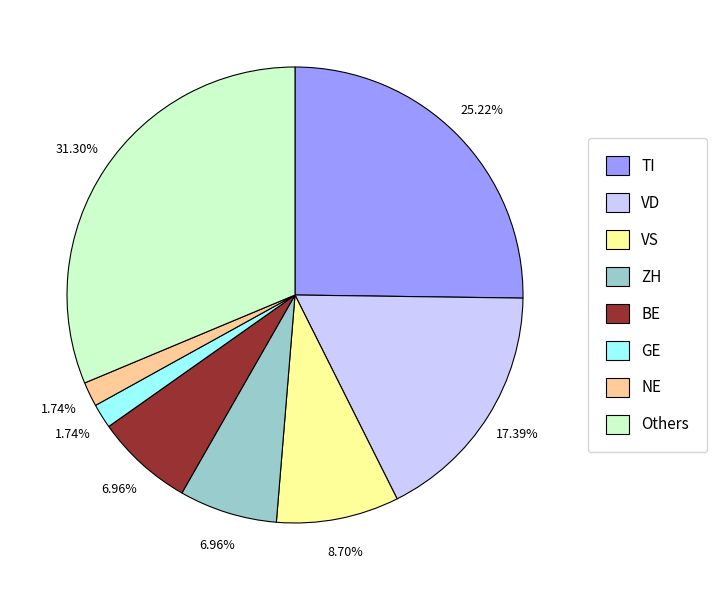

Which category has the biggest portion of the pie?

Others